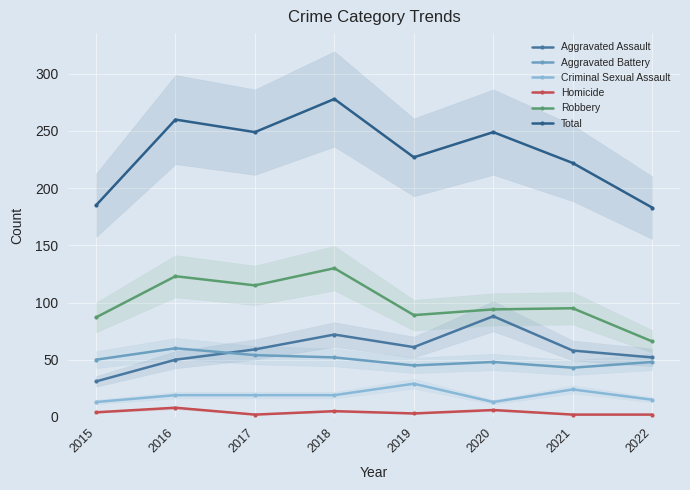

How many lines are shown in the chart?

6